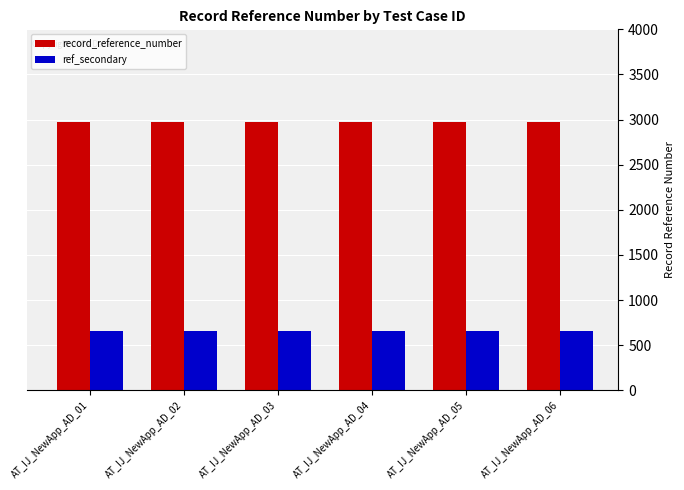

List the series in order of their overall mean, highest first.

record_reference_number, ref_secondary